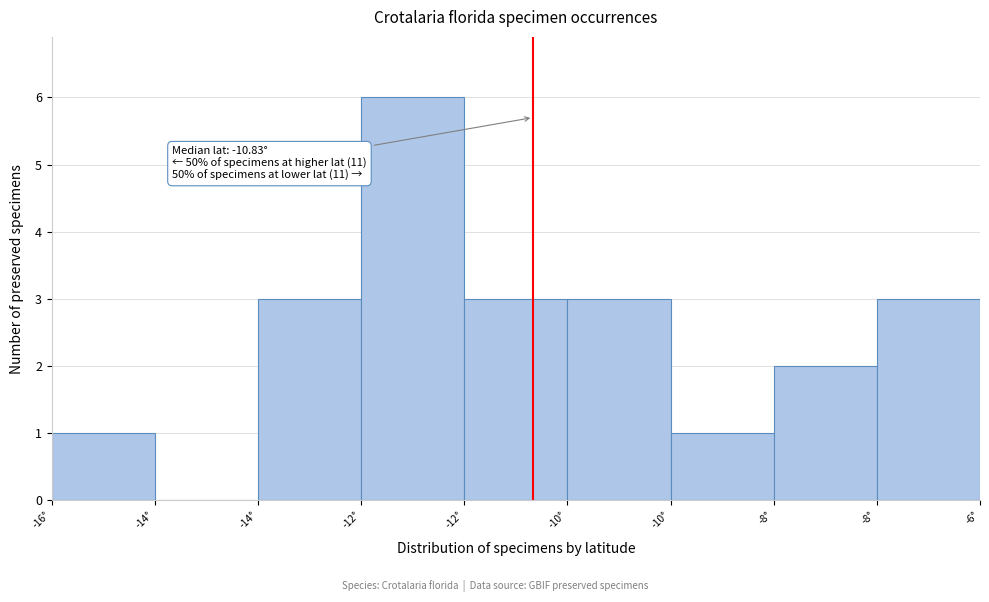

How many series are shown in this chart?

1